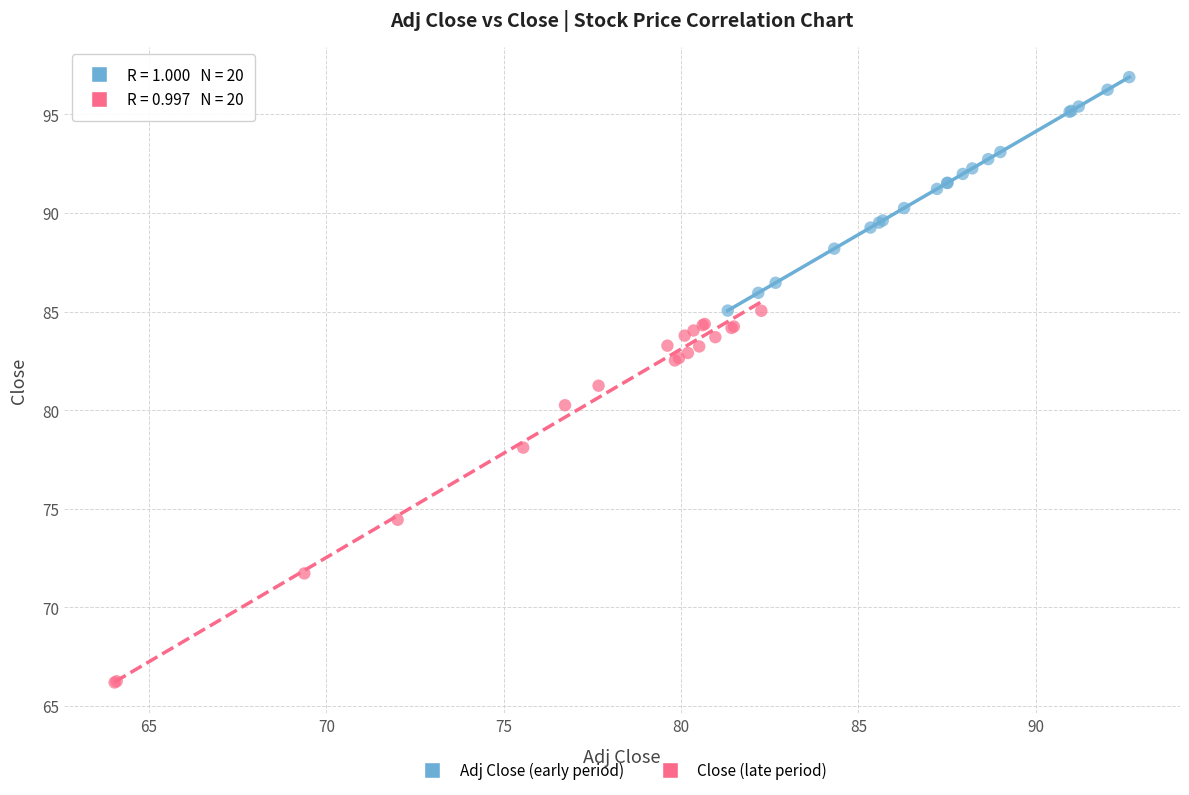

Which series contains the lowest Y value?

Close (late period)